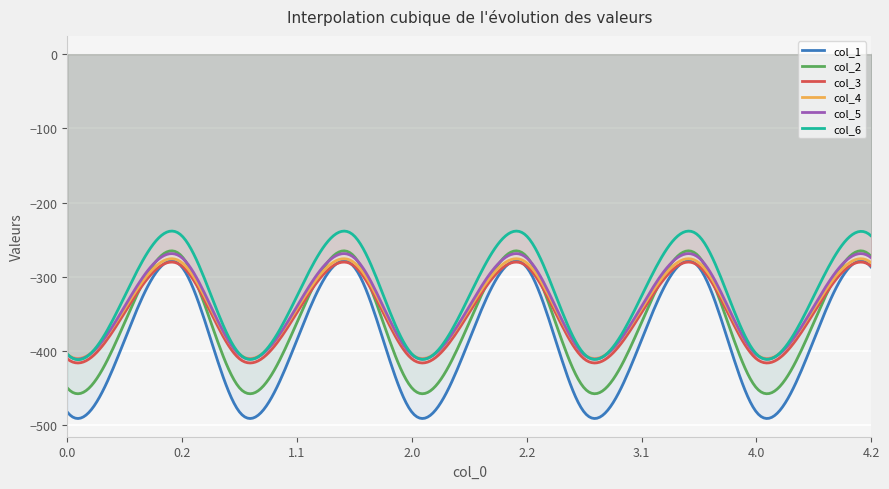

How many data points in col_4 are above -342?

5